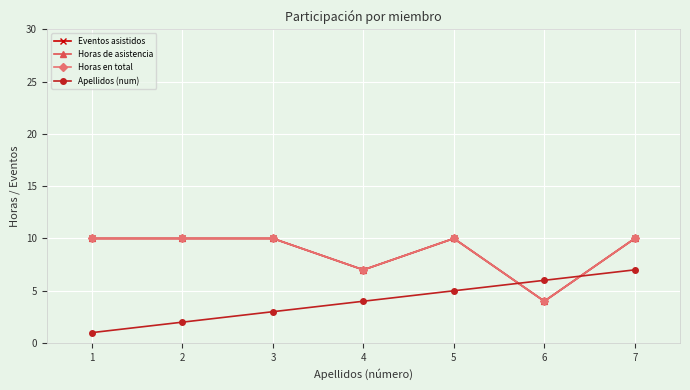

How many interior local valleys does the Horas en total series have?

2